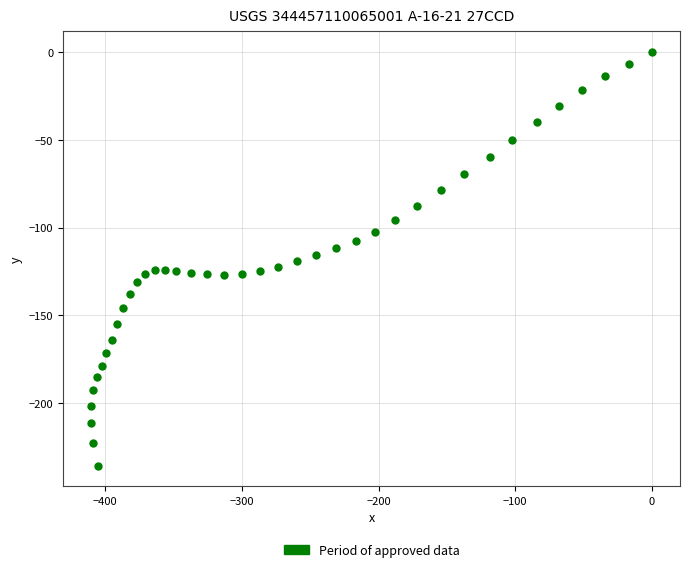

What is the range of X values (max minus min)?

410.5